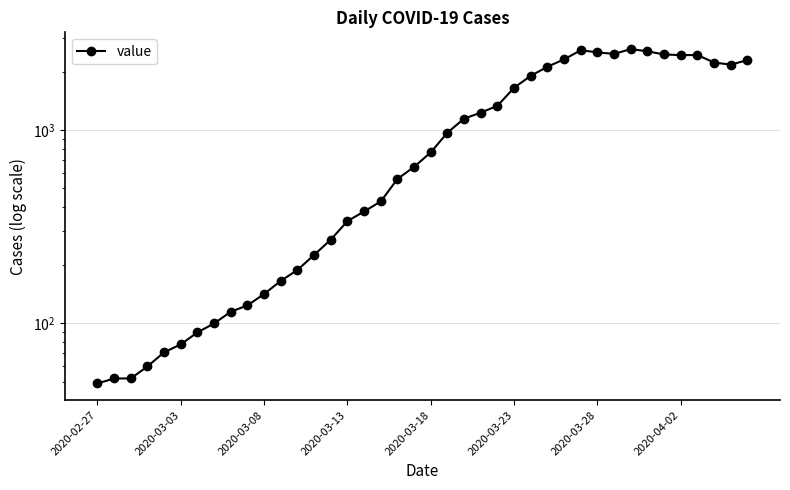

How many points are higher than both their immediate neighbors (excluding endpoints)?

3